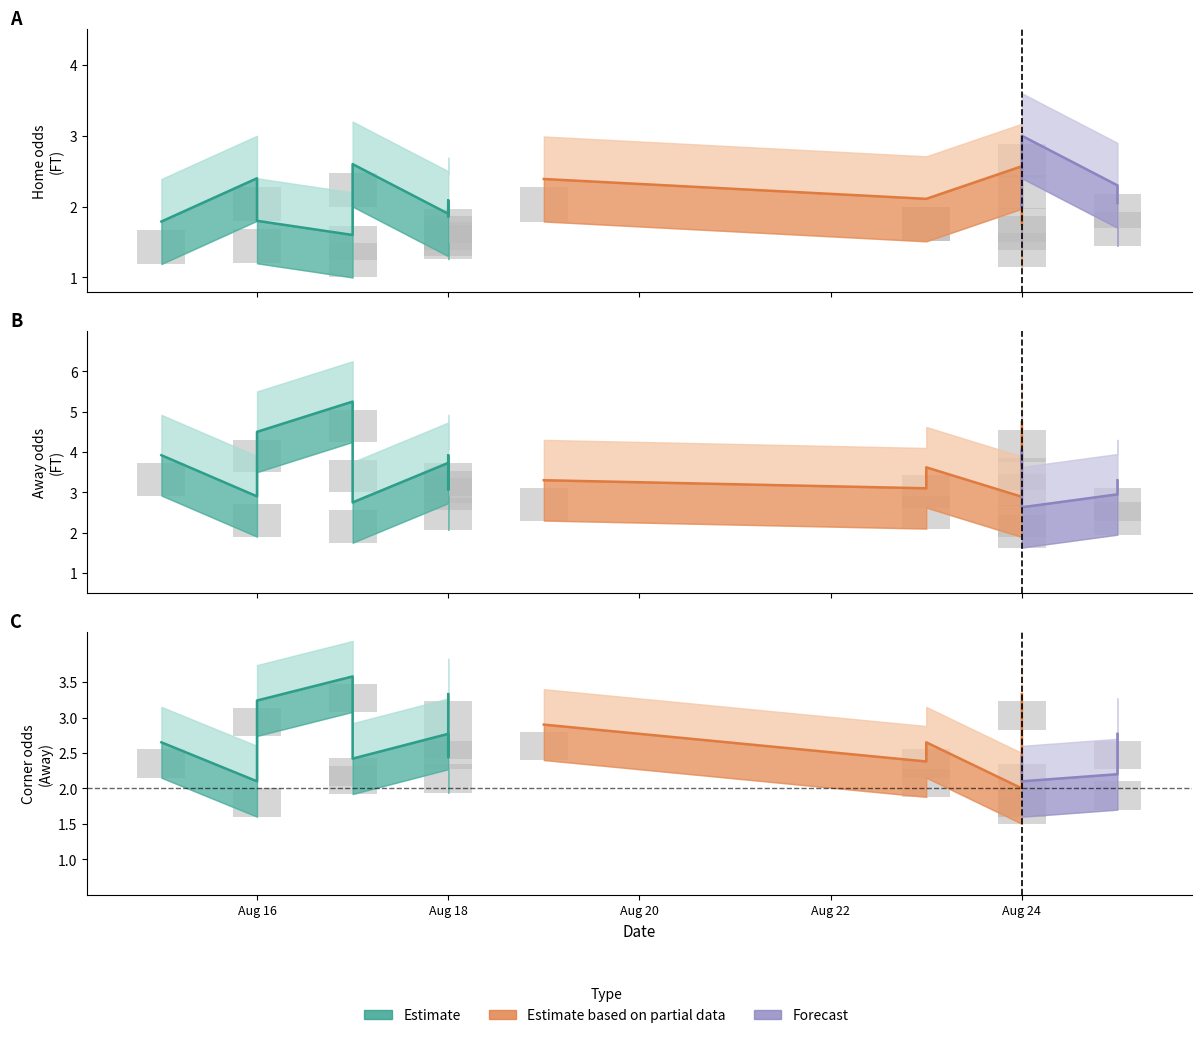

What is the average value of the Odd_Corners_A series?

2.6